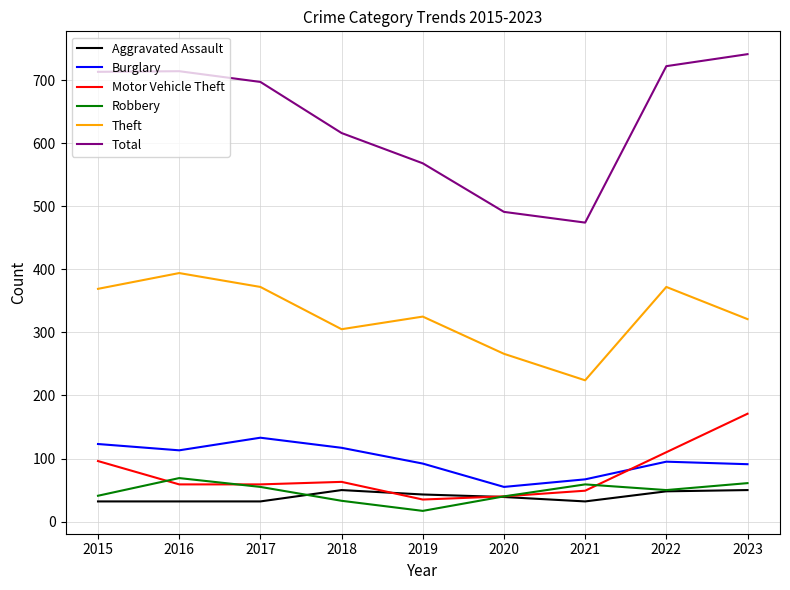

What is the greatest value displayed?

741